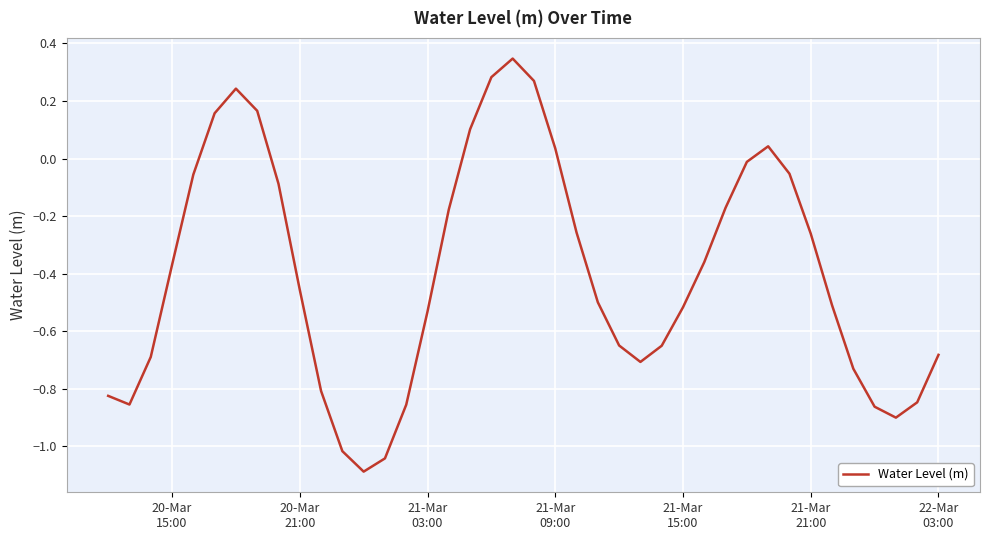

True or false: the data has more than 1 interior local peaks.

True